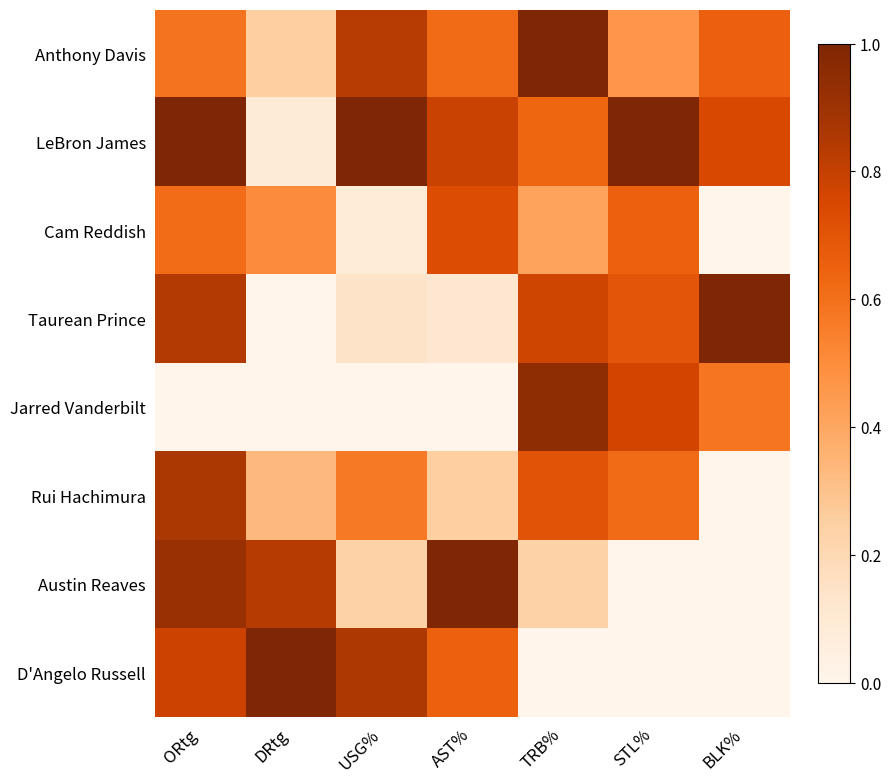

Reading left to right, list all the values displayed in this chart.

Anthony Davis: ORtg=0.6	DRtg=0.2	USG%=0.8	AST%=0.6	TRB%=1.0	STL%=0.5	BLK%=0.7
LeBron James: ORtg=1.0	DRtg=0.1	USG%=1.0	AST%=0.8	TRB%=0.6	STL%=1.0	BLK%=0.7
Cam Reddish: ORtg=0.6	DRtg=0.5	USG%=0.1	AST%=0.7	TRB%=0.4	STL%=0.7	BLK%=0.0
Taurean Prince: ORtg=0.8	DRtg=0.0	USG%=0.1	AST%=0.1	TRB%=0.8	STL%=0.7	BLK%=1.0
Jarred Vanderbilt: ORtg=0.0	DRtg=0.0	USG%=0.0	AST%=0.0	TRB%=0.9	STL%=0.8	BLK%=0.6
Rui Hachimura: ORtg=0.9	DRtg=0.3	USG%=0.6	AST%=0.3	TRB%=0.7	STL%=0.6	BLK%=0.0
Austin Reaves: ORtg=0.9	DRtg=0.8	USG%=0.2	AST%=1.0	TRB%=0.2	STL%=0.0	BLK%=0.0
D'Angelo Russell: ORtg=0.8	DRtg=1.0	USG%=0.9	AST%=0.7	TRB%=0.0	STL%=0.0	BLK%=0.0